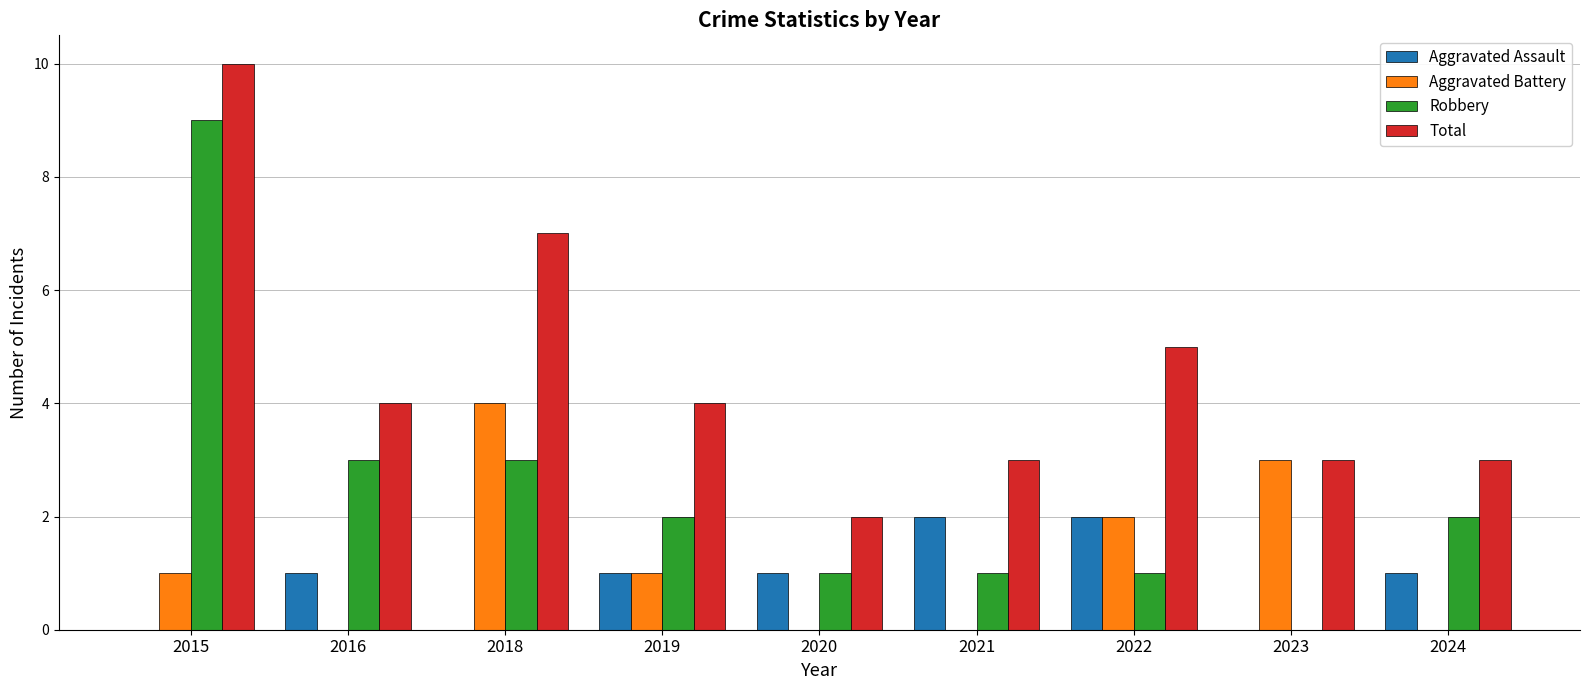

Which series has the largest total across all categories?

Total